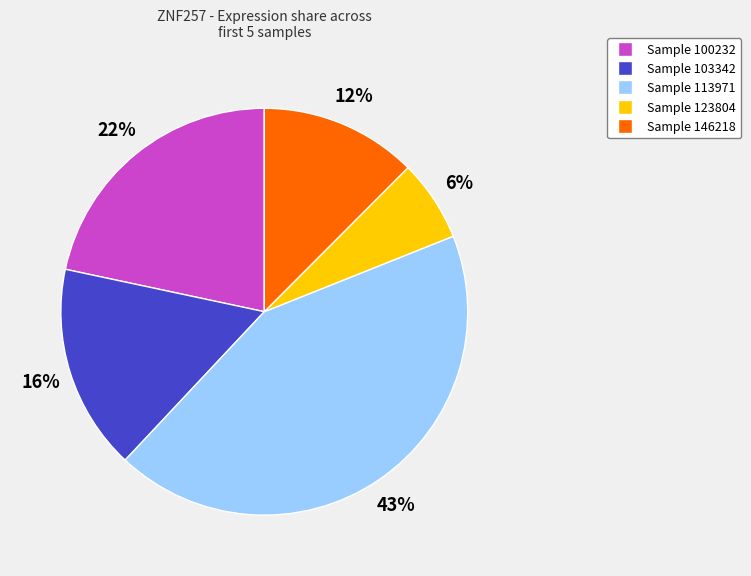

Is there any slice that represents more than half of the pie?

No